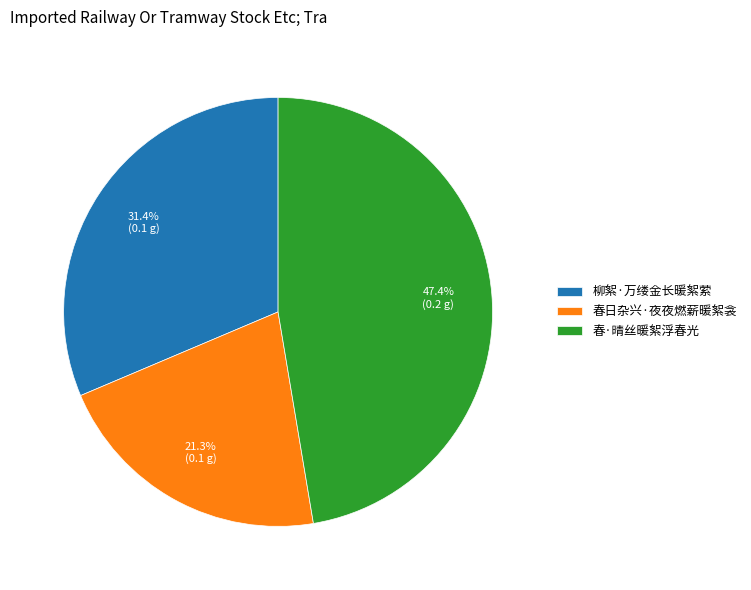

Between 柳絮·万缕金长暖絮萦 and 春·晴丝暖絮浮春光, which is larger?

春·晴丝暖絮浮春光